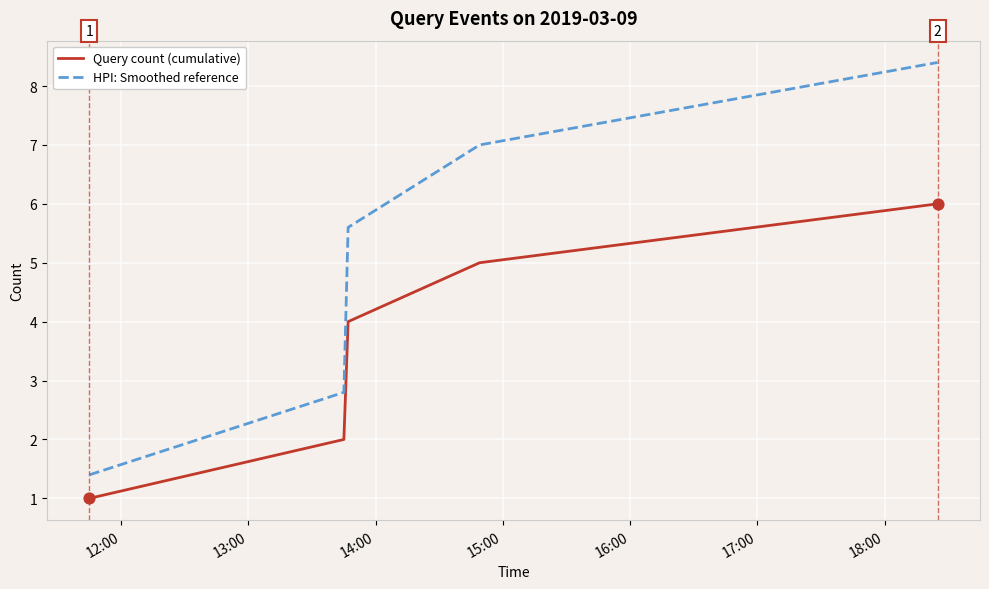

Which series has the widest spread of values?

HPI: Smoothed reference